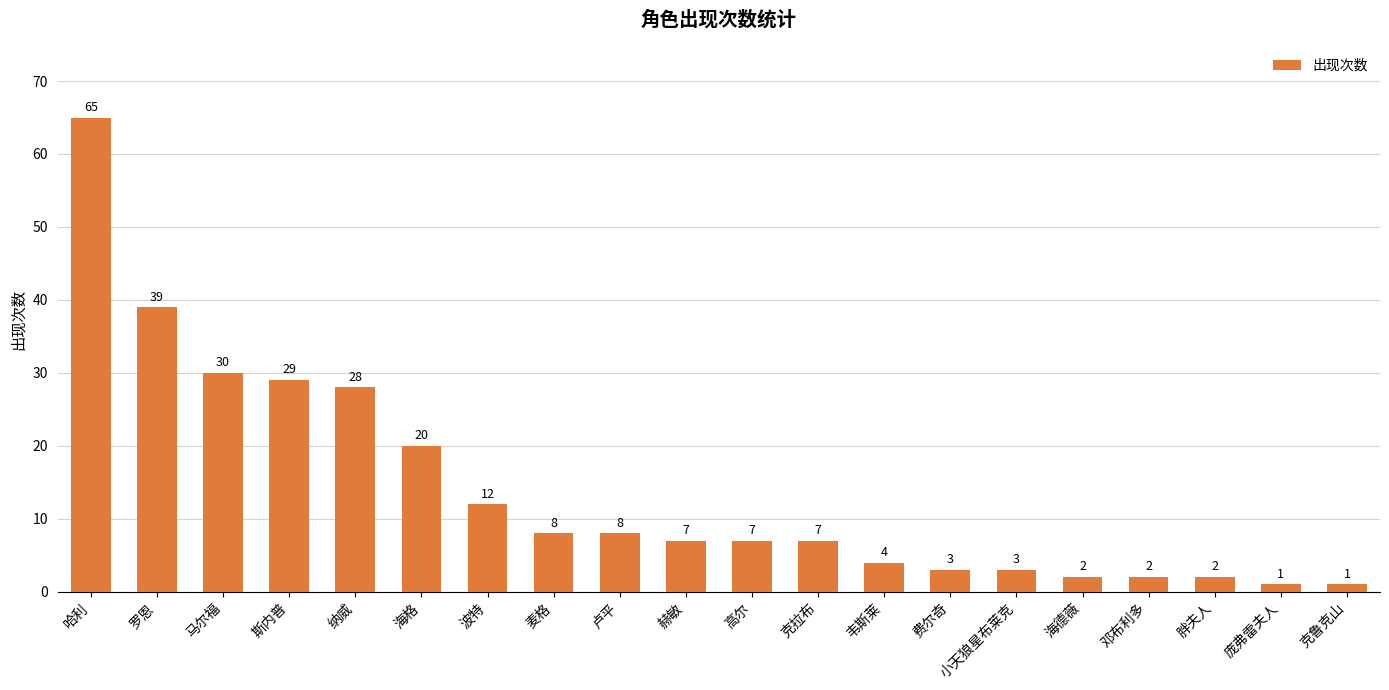

Is it true that the value at 罗恩 is 39?

True